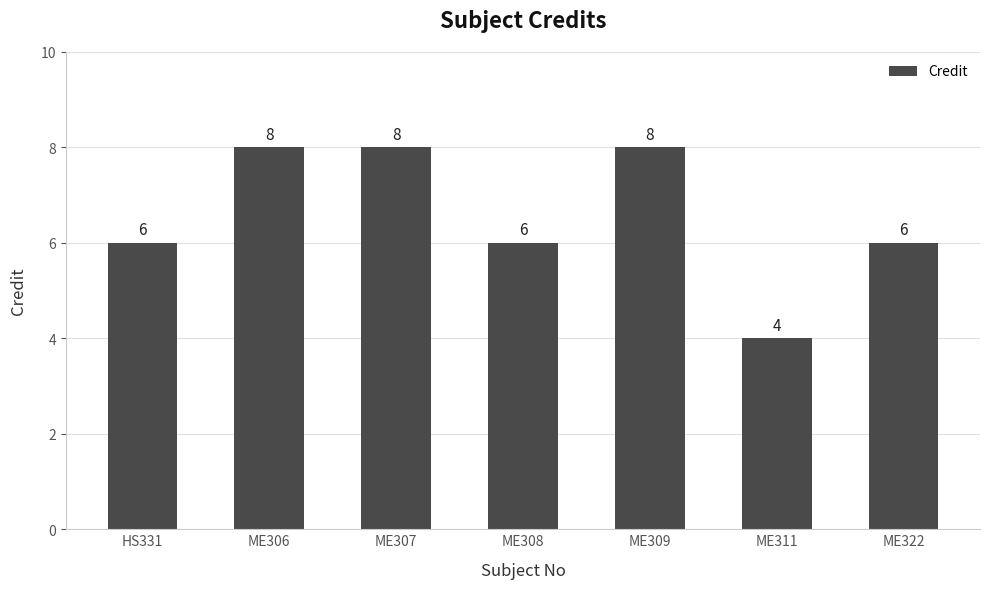

What is the sum of the values at ME308 and ME309?

14